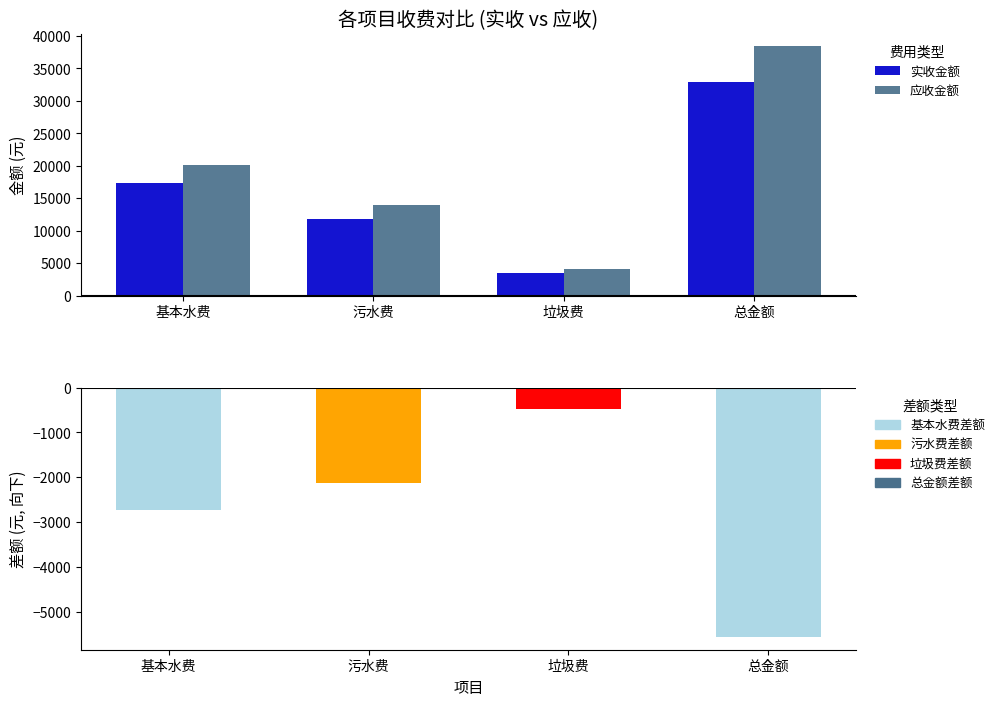

Reading left to right, list all the values displayed in this chart.

实收金额: 基本水费=17410.6	污水费=11858.2	垃圾费=3587.1	总金额=32855.9
应收金额: 基本水费=20137.6	污水费=13979.2	垃圾费=4062.5	总金额=38416.7